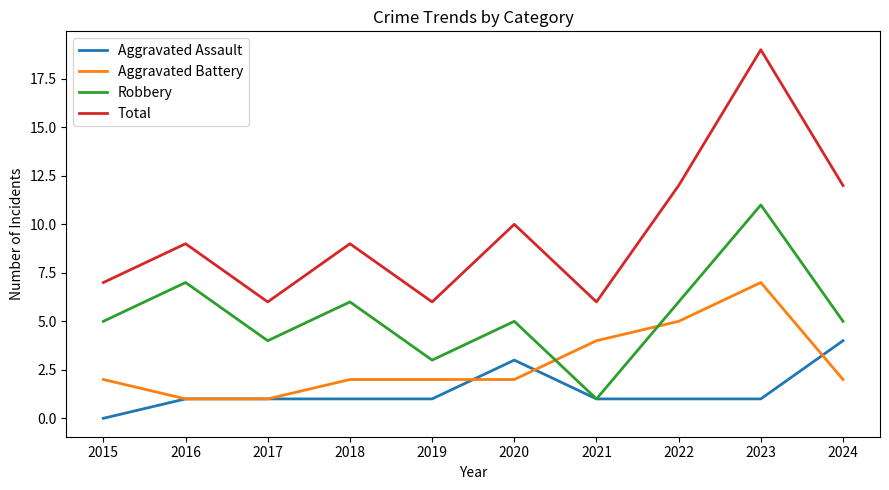

Rank the series at 2015 from lowest to highest value.

Aggravated Assault, Aggravated Battery, Robbery, Total